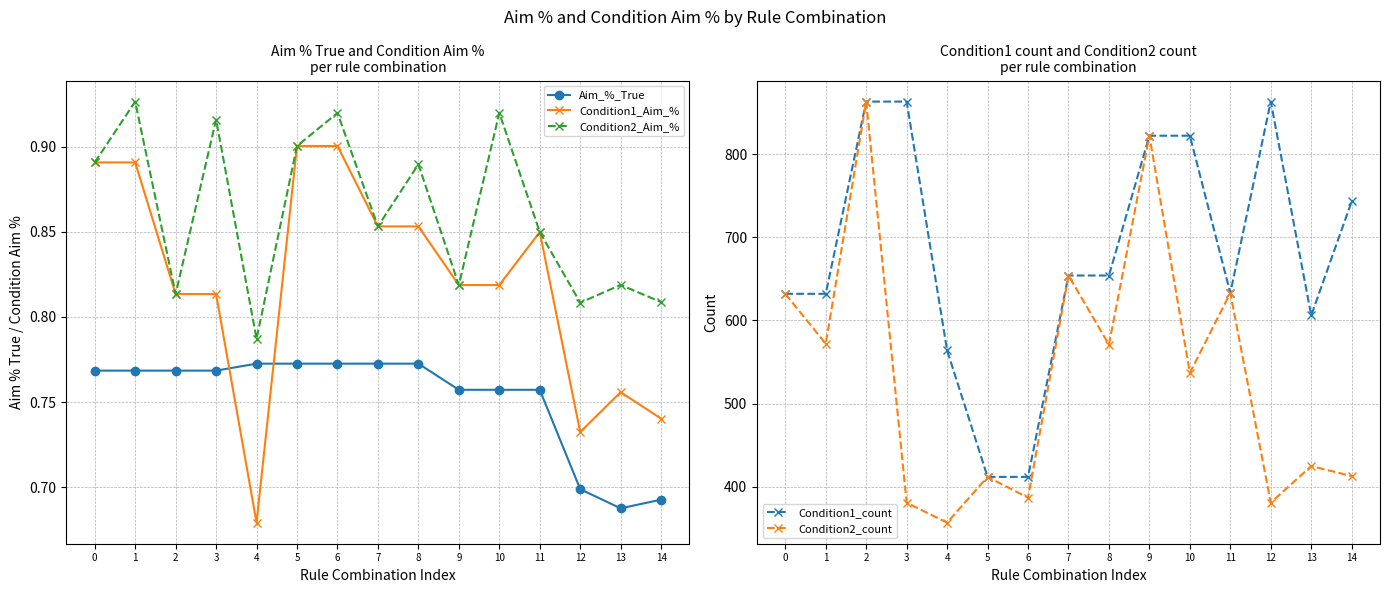

Which series changed the most between 1 and 5?

Condition1_count